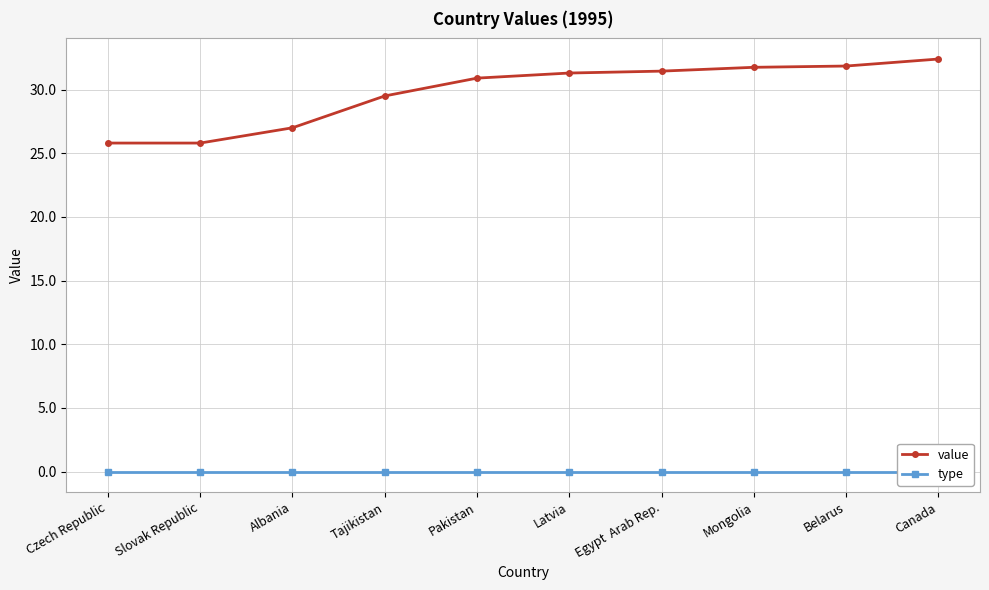

What position from the left is Albania?

3